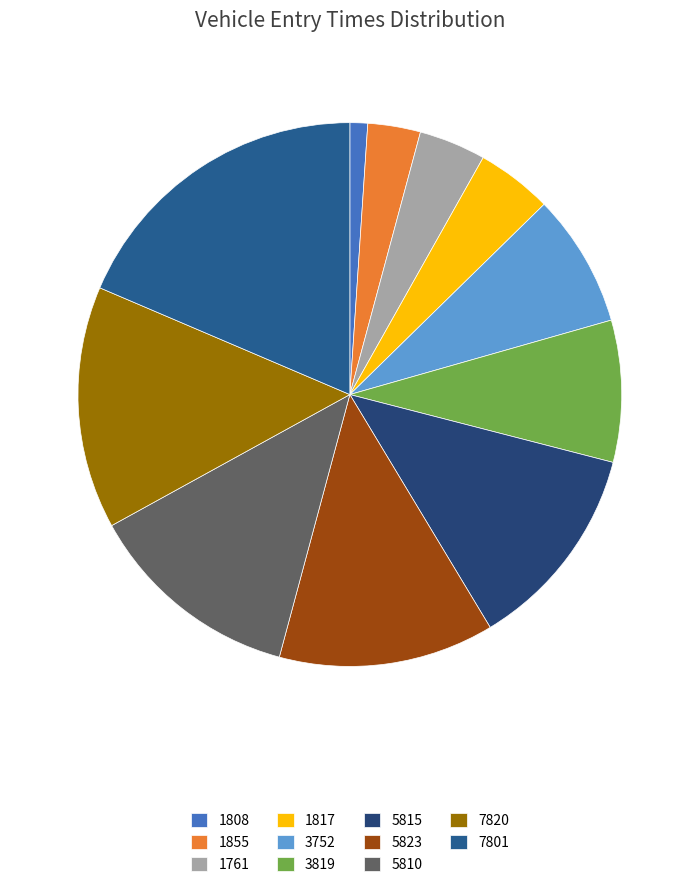

Does 3819 represent more than half of the total?

No